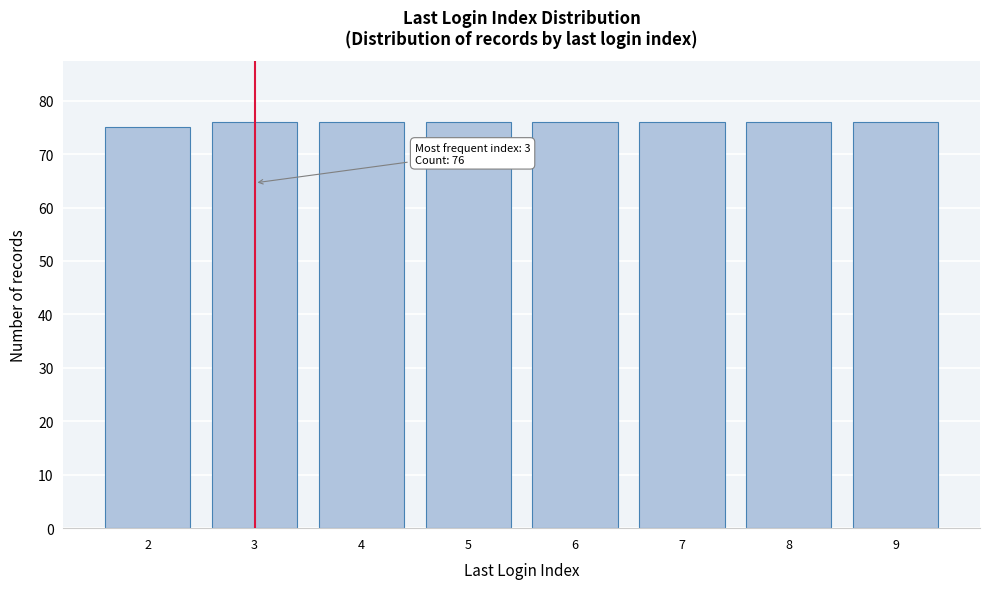

Reading left to right, what are all the values shown in this chart?

75	76	76	76	76	76	76	76